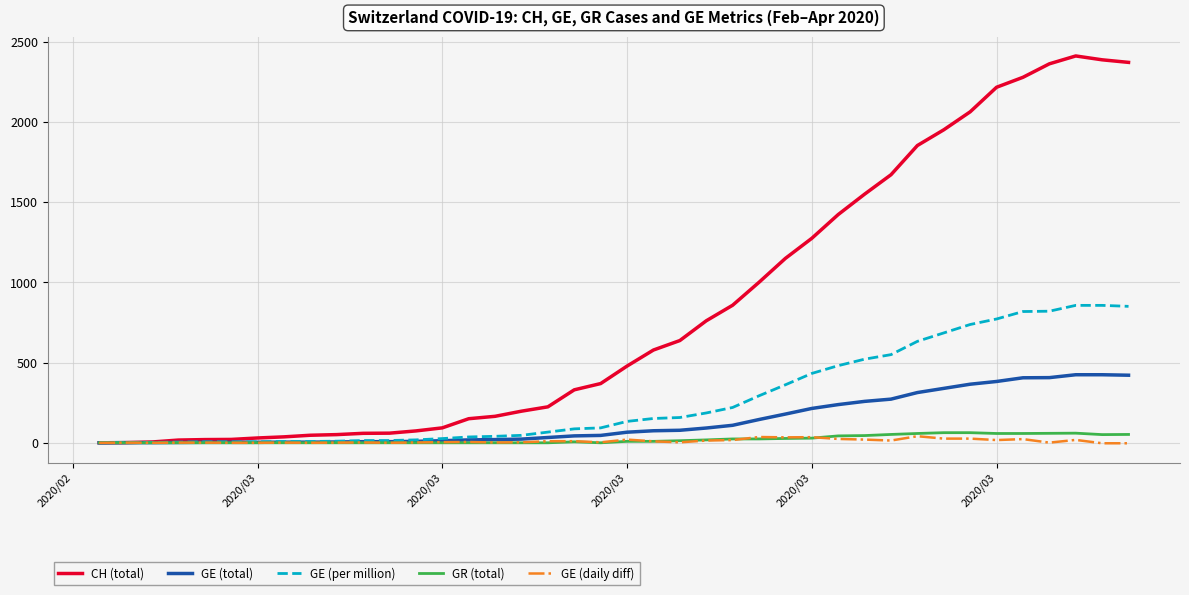

Which series has the widest spread of values?

CH (total)